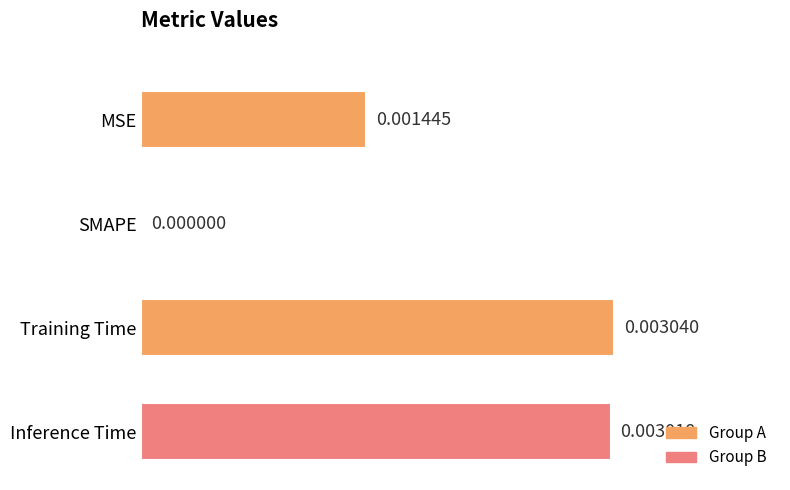

Which has a higher value, SMAPE or MSE?

MSE